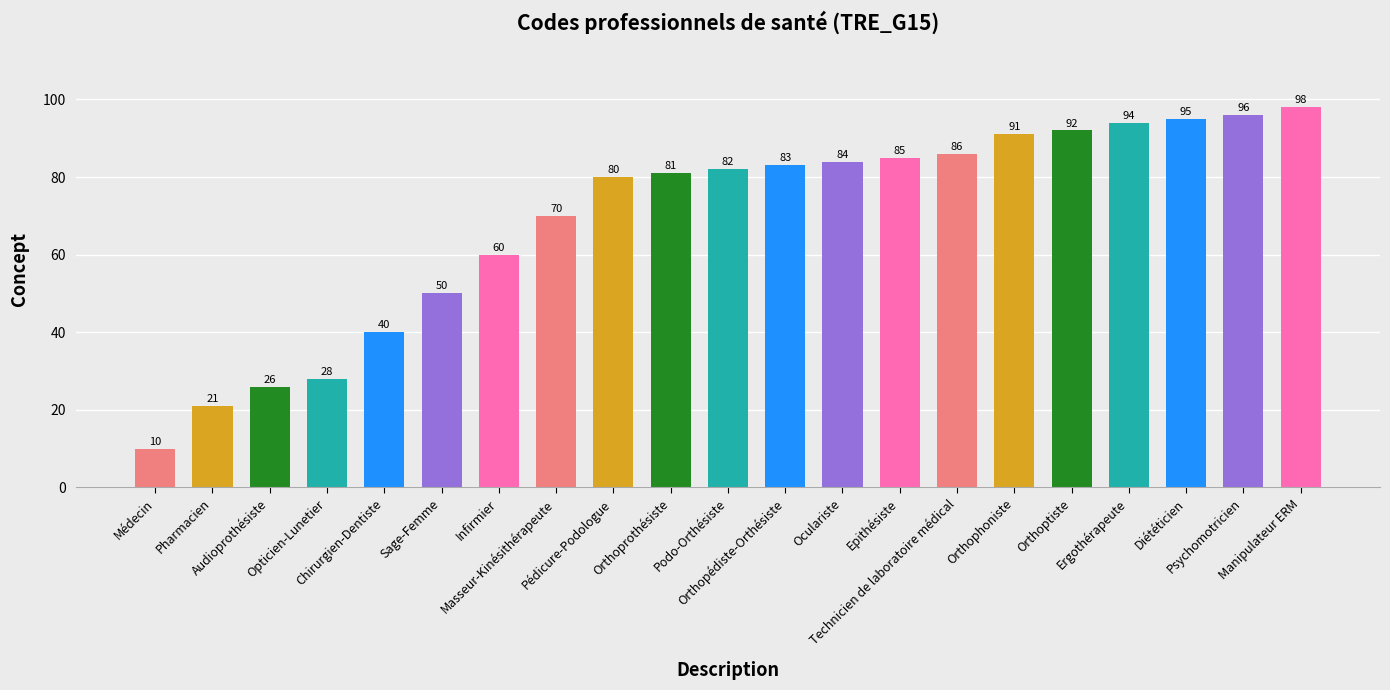

Which label corresponds to the smallest value in the chart?

Médecin